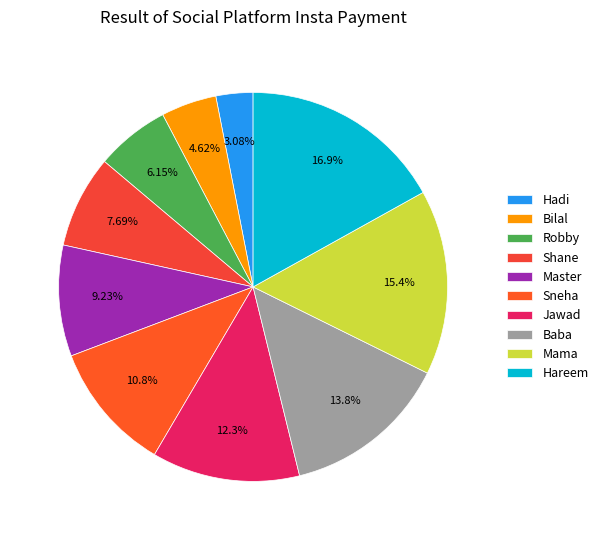

How many segments does this pie chart have?

10